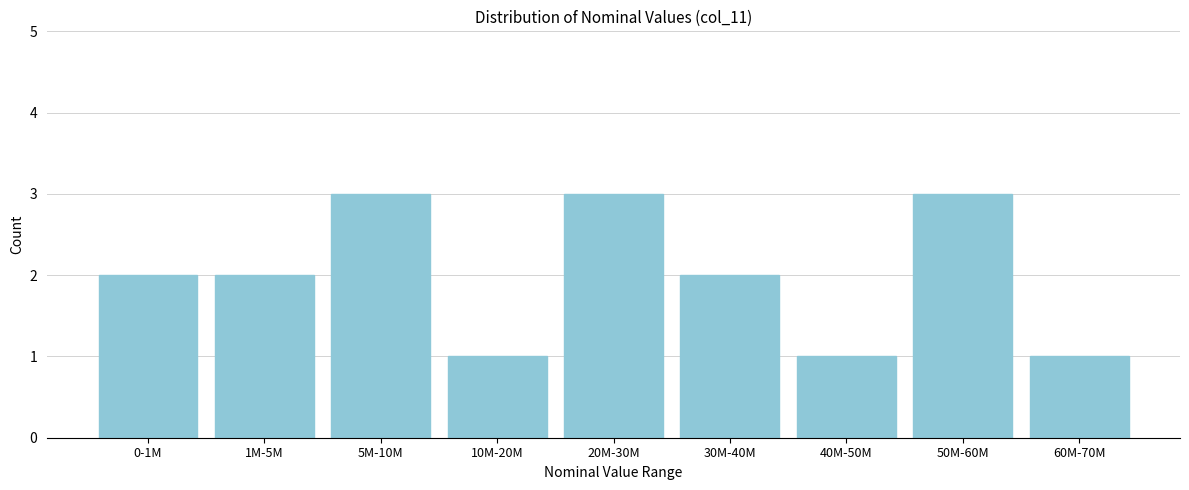

Reading right to left, list all the values displayed in this chart.

1	3	1	2	3	1	3	2	2